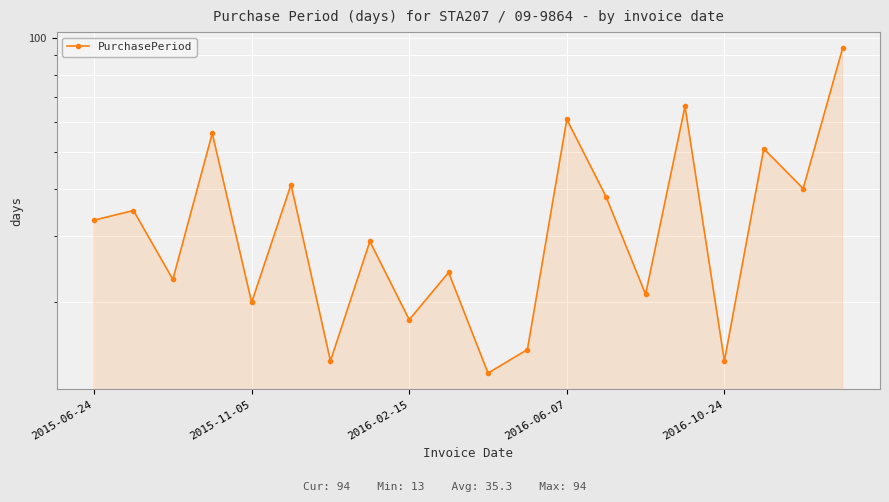

Read the value at 2016-10-24.

14